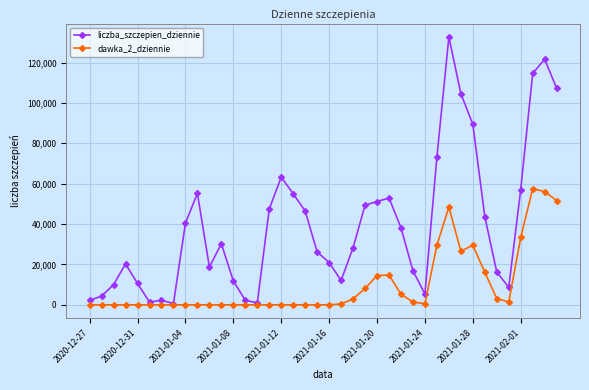

What are all the series names shown in the legend?

liczba_szczepien_dziennie, dawka_2_dziennie